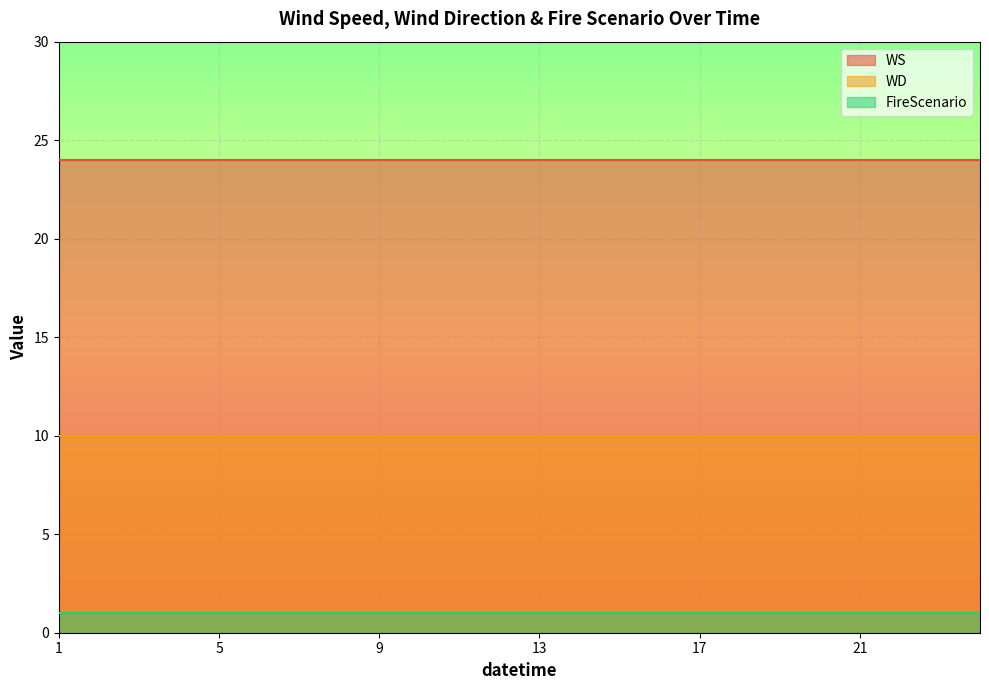

Is it true that WS equals 24 at 2?

True